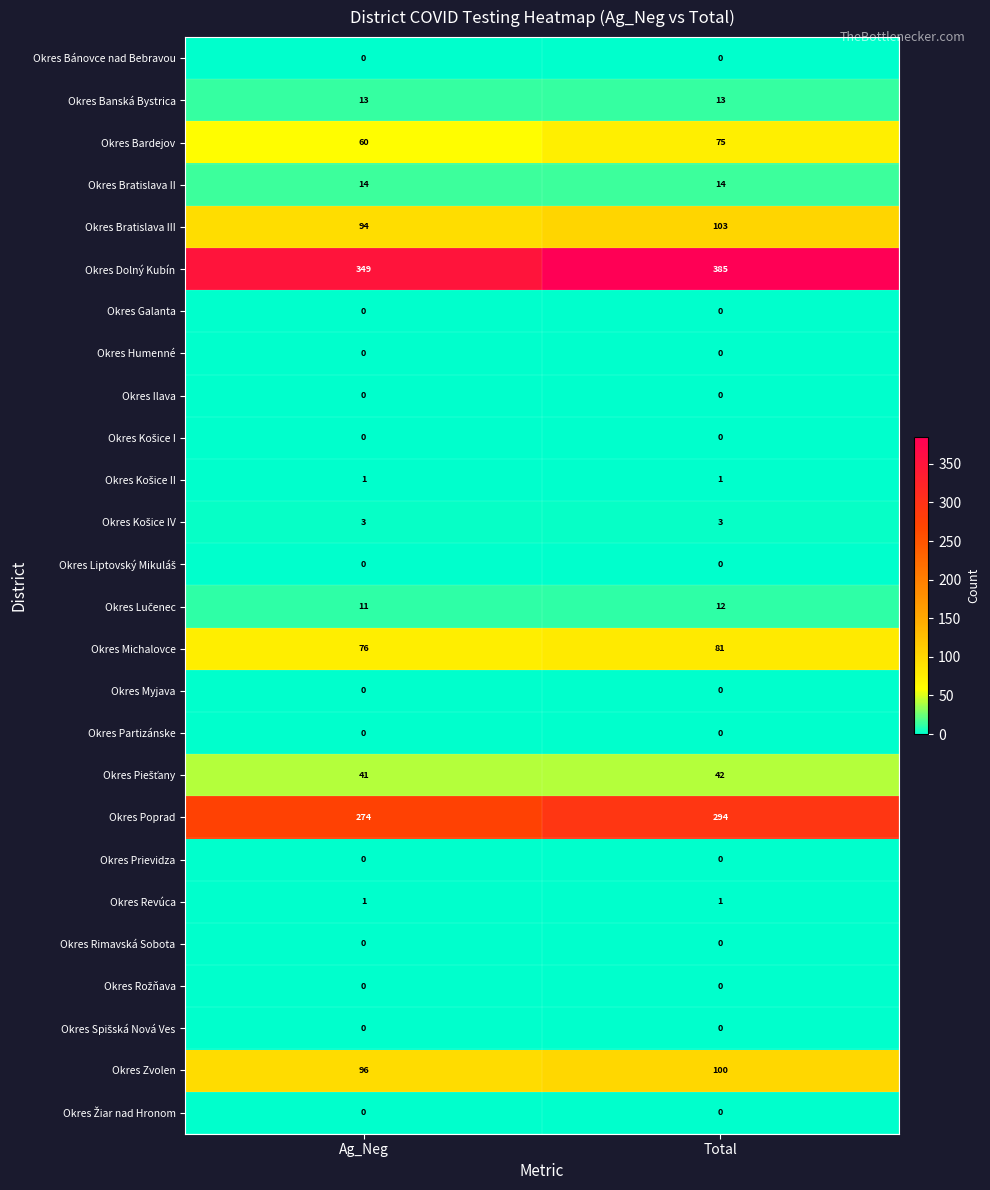

Is it true that Okres Banská Bystrica equals 13 at Ag_Neg?

True